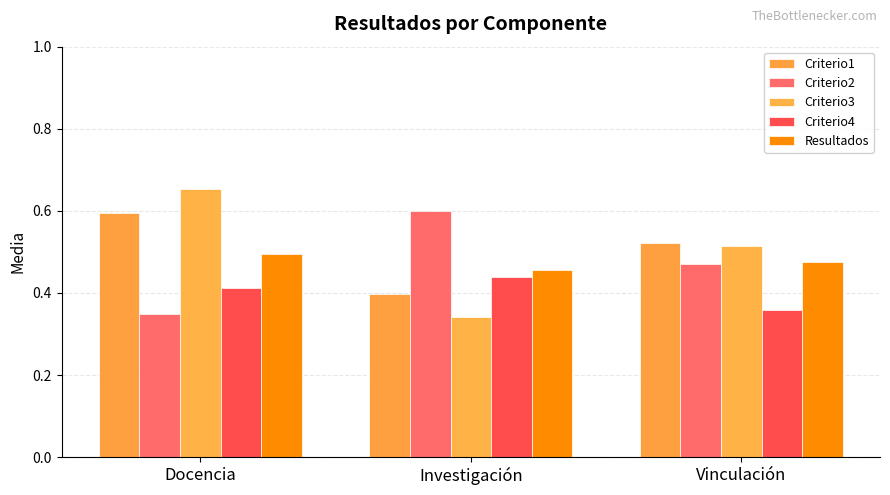

What is the total value across all series at Vinculación?

2.3